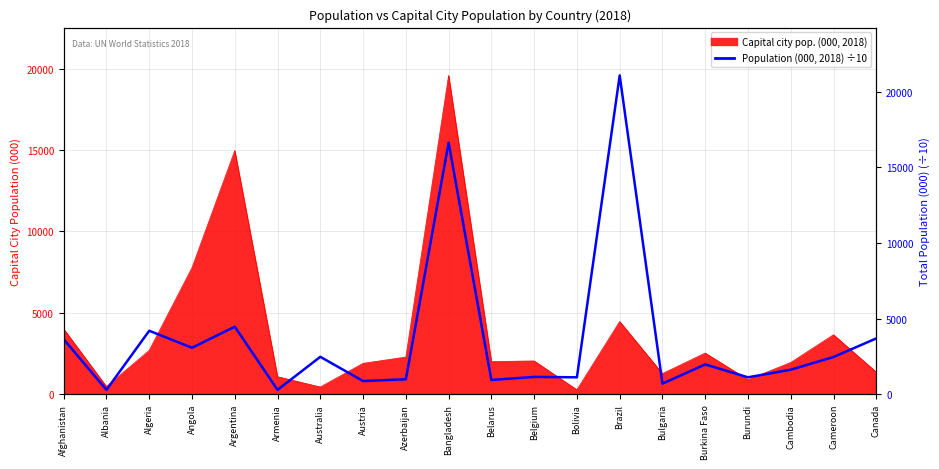

What is the label of the 17th point from the right?

Angola